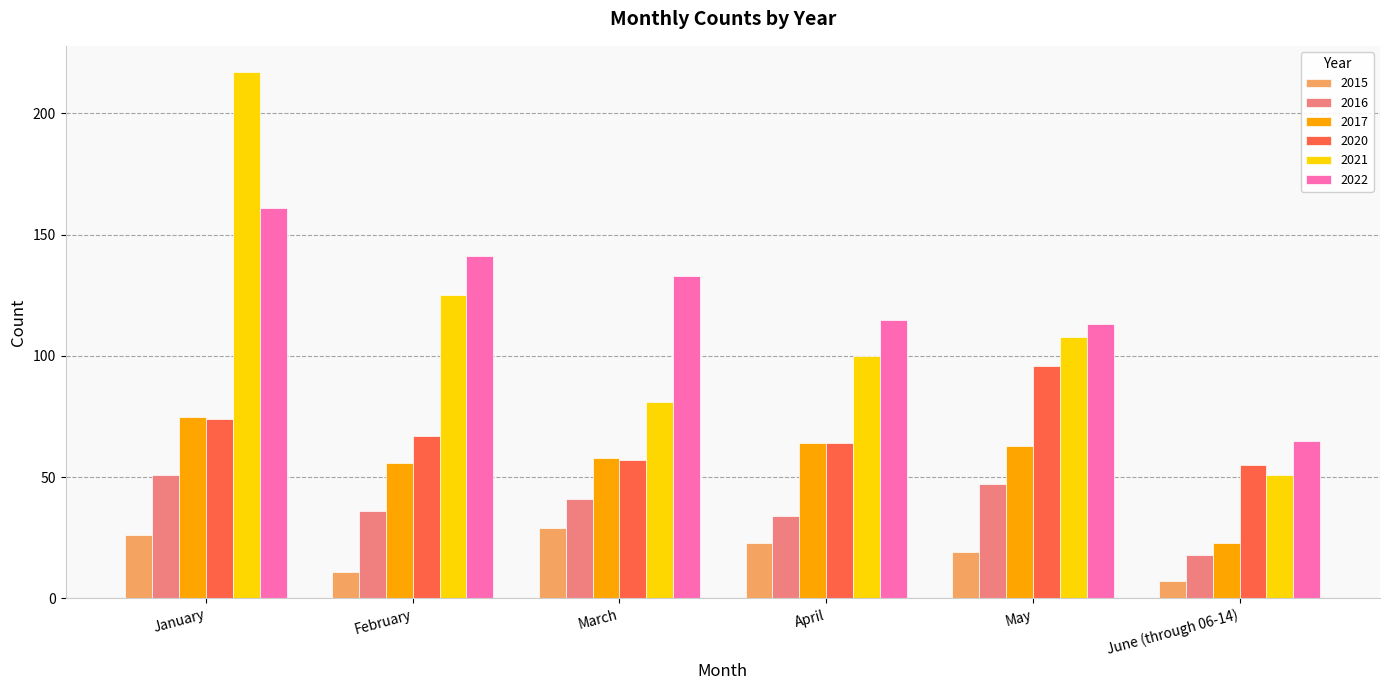

Which series has the largest total across all categories?

2022